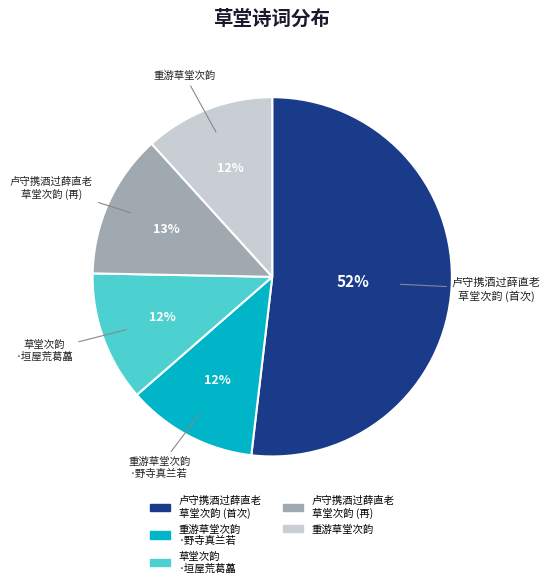

To the nearest percent, what is the difference between the largest and smallest slice percentages?

40%